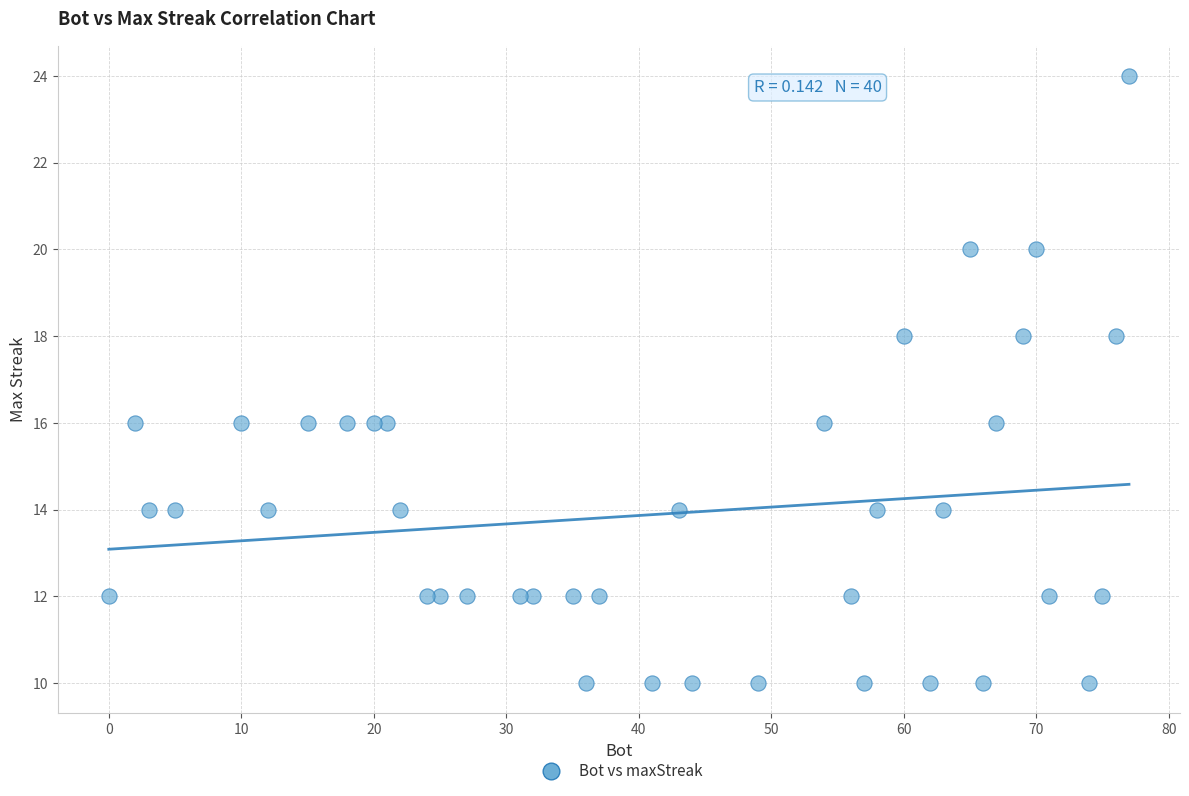

What is the range of Y values (max minus min)?

14